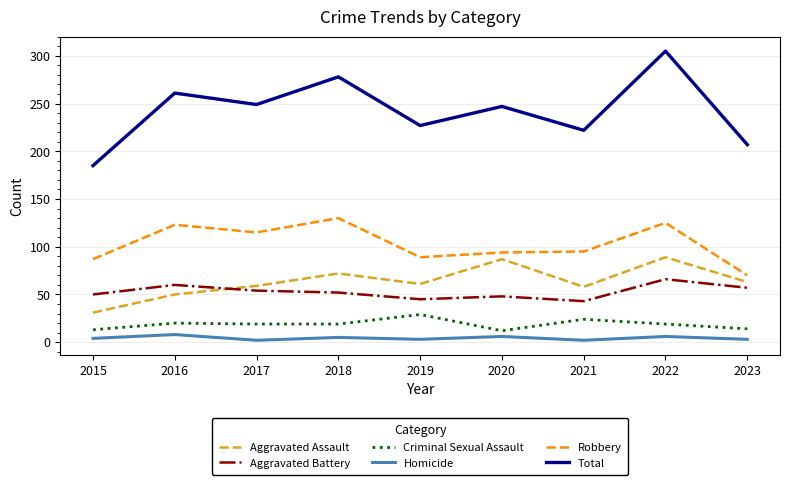

True or false: Robbery and Aggravated Assault cross at least once.

False